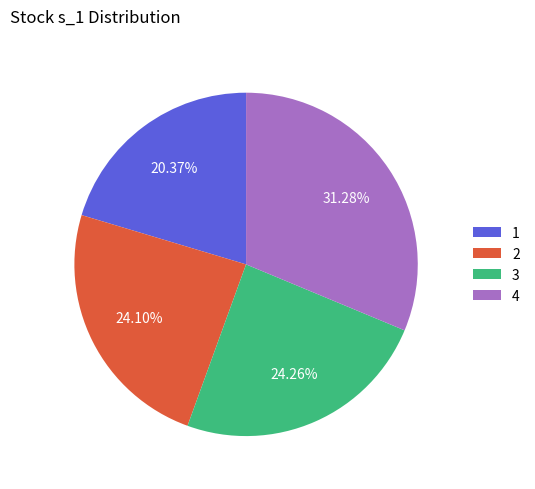

Is there any slice that represents more than half of the pie?

No